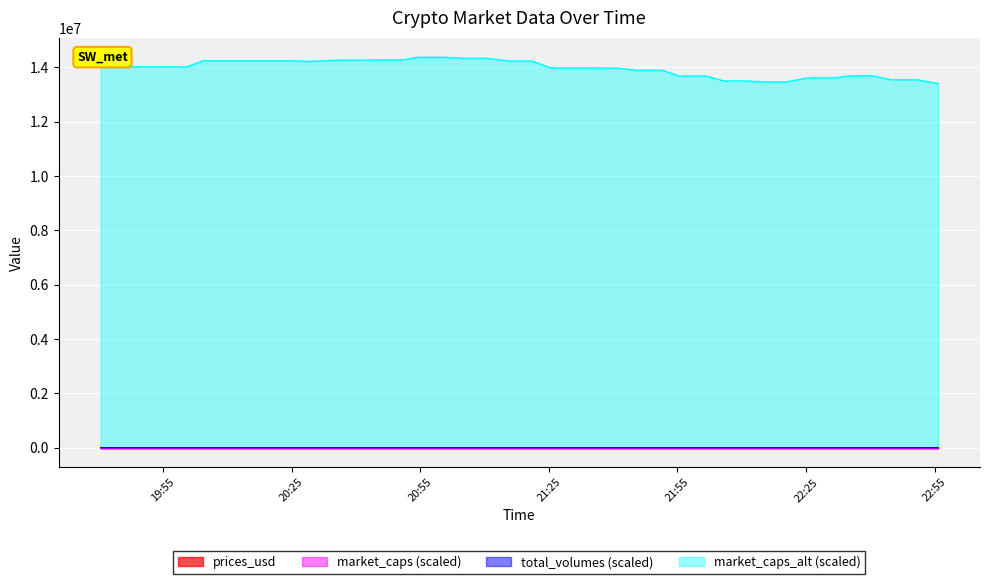

What are all the series names shown in the legend?

prices_usd, market_caps (scaled), total_volumes (scaled), market_caps_alt (scaled)